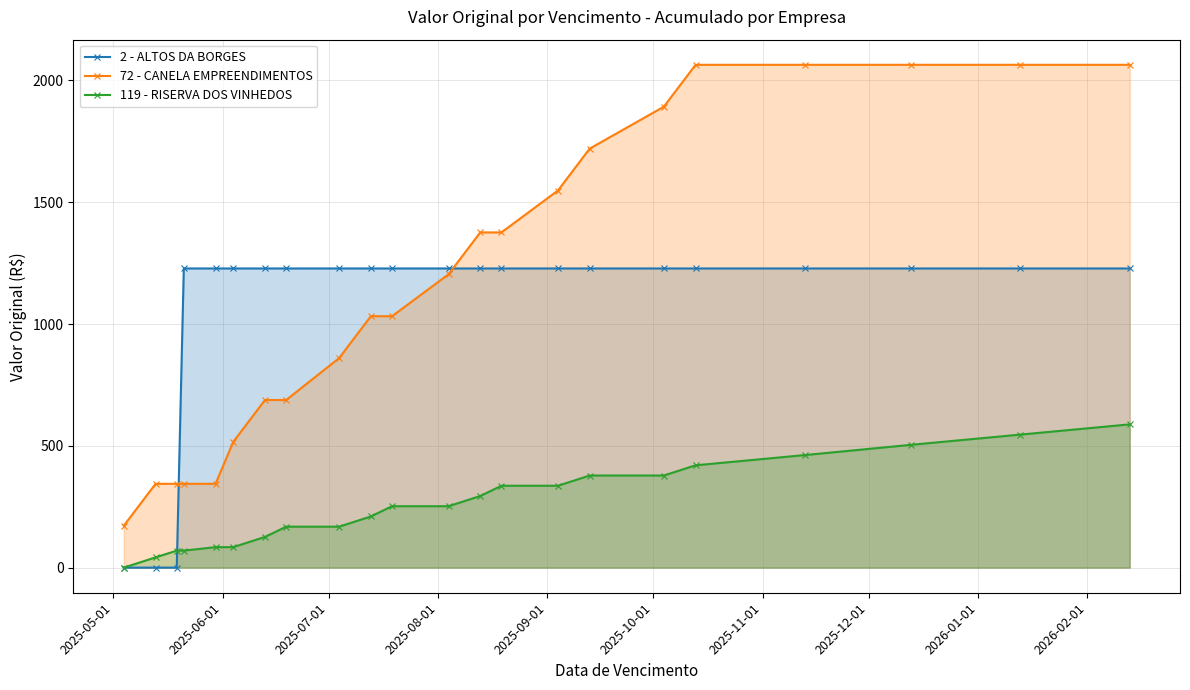

How many data points in 119 - RISERVA DOS VINHEDOS are less than 252?

10